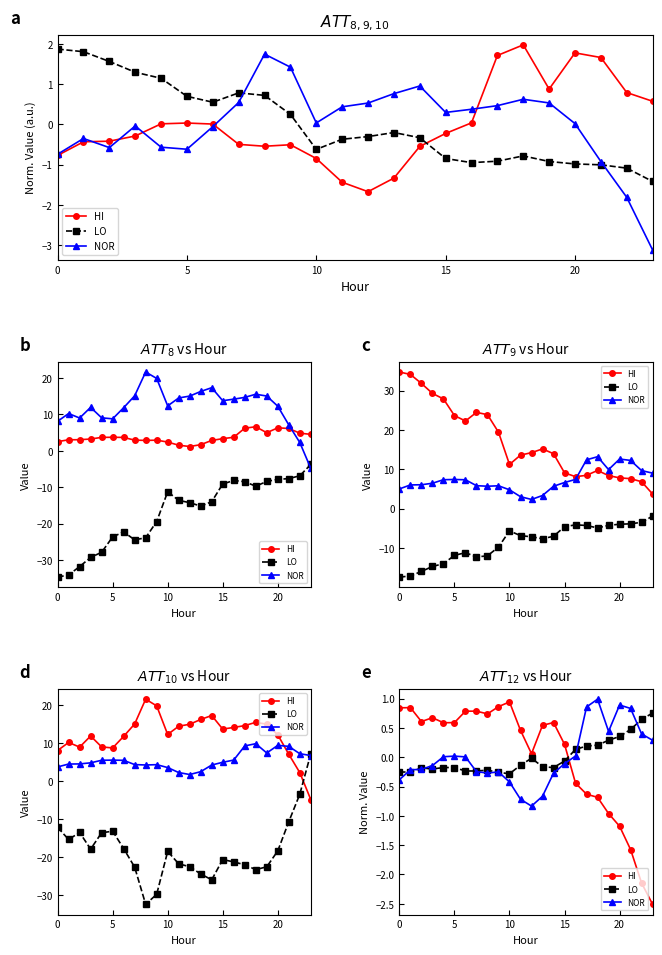

How many lines are shown in the chart?

3